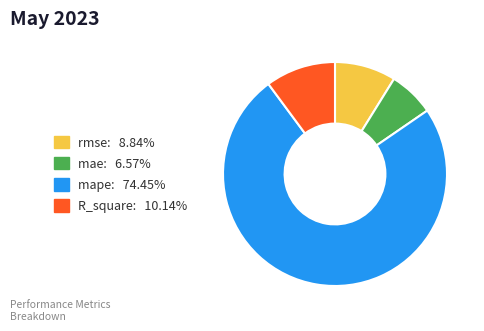

Is there any slice that represents more than half of the pie?

Yes